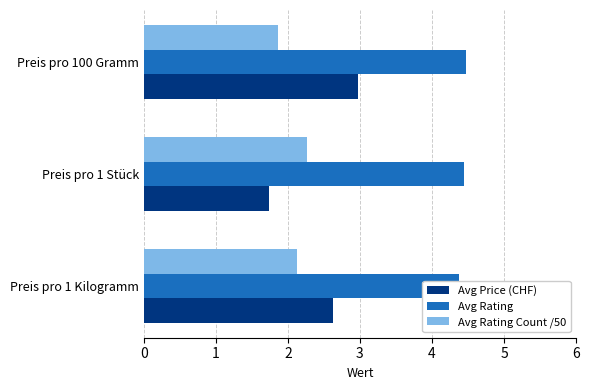

Which series has the largest total across all categories?

Avg Rating